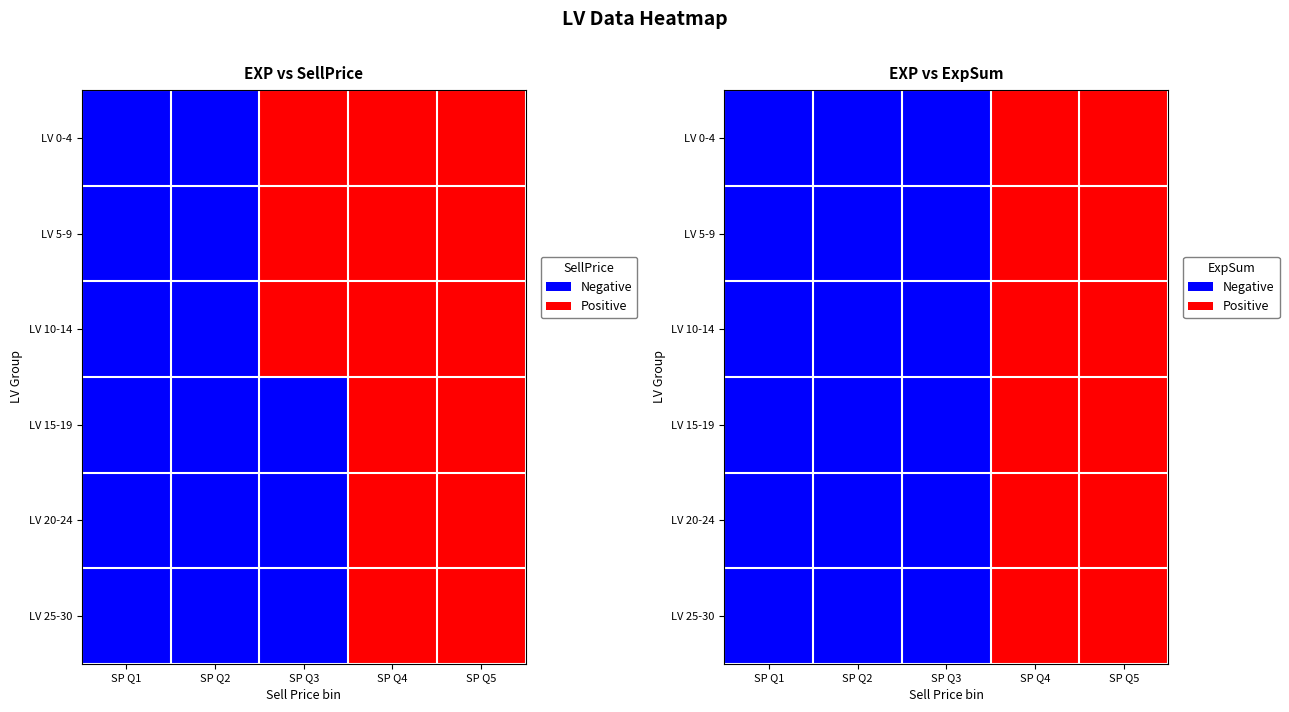

Which label corresponds to the smallest value in the chart?

SP Q1